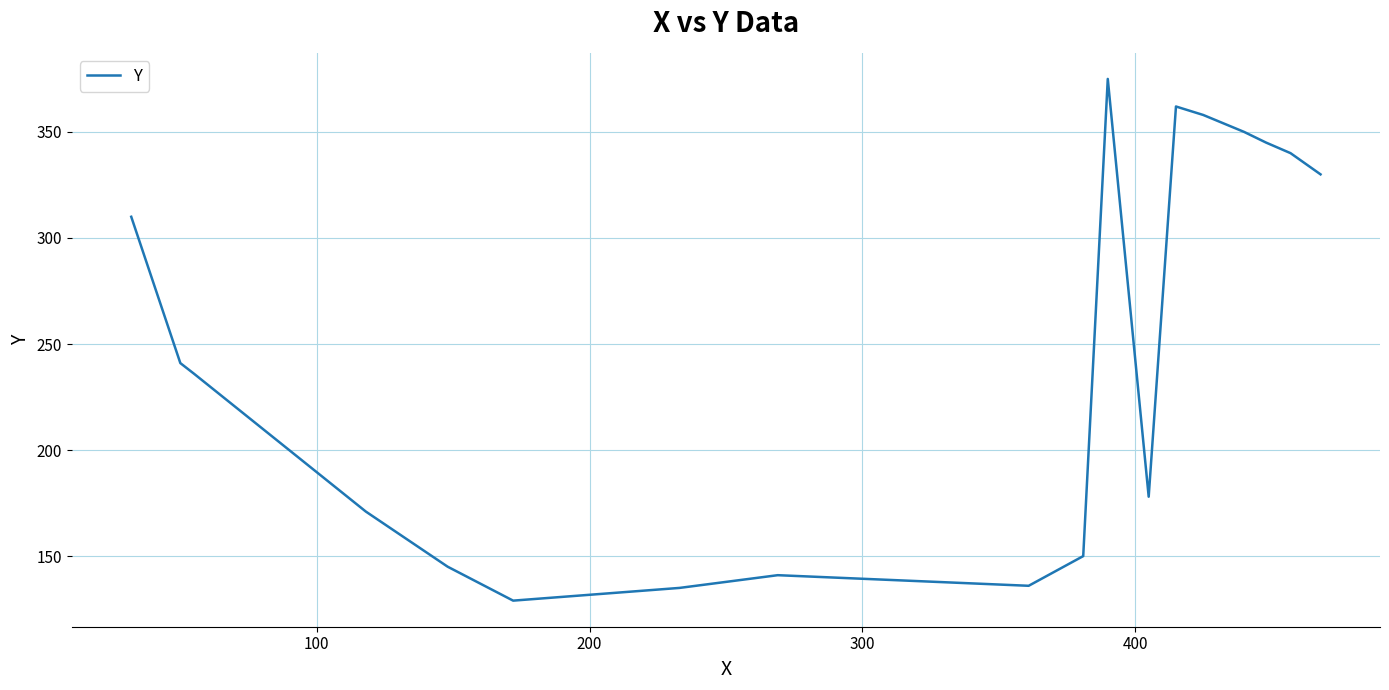

What is the average value?

246